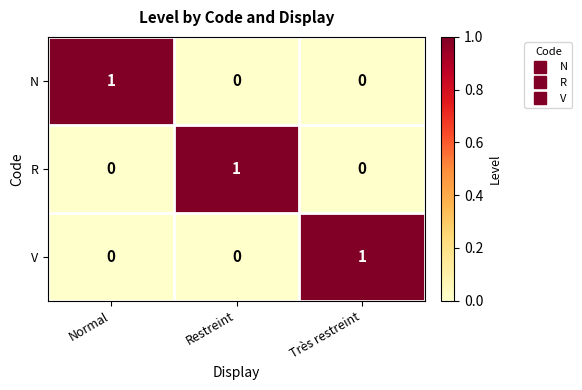

How many V values are between 0 and 1?

3